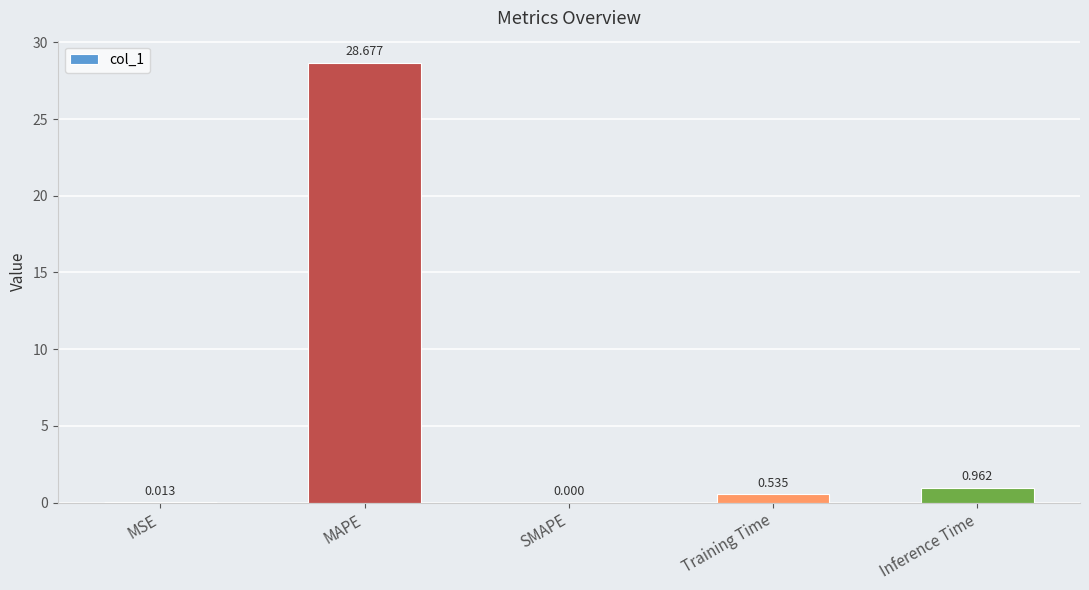

What is the change in value from MSE to Inference Time?

+0.9